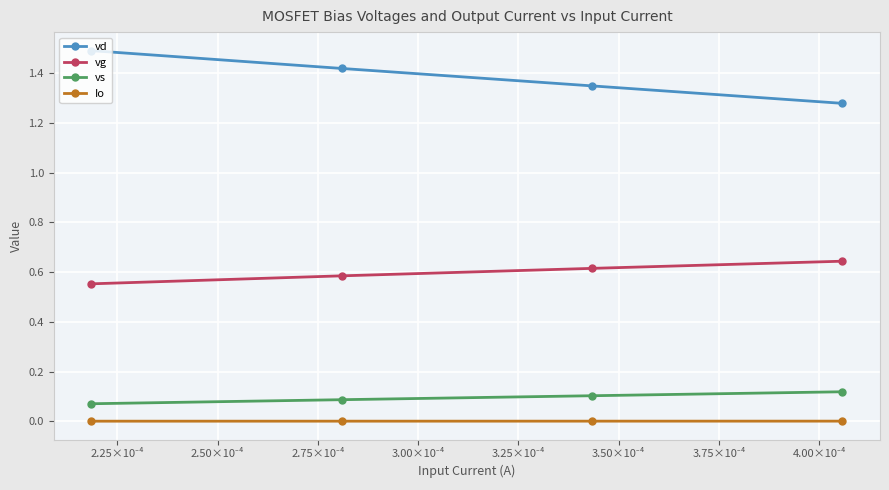

What is the sum of all vd values?

5.5